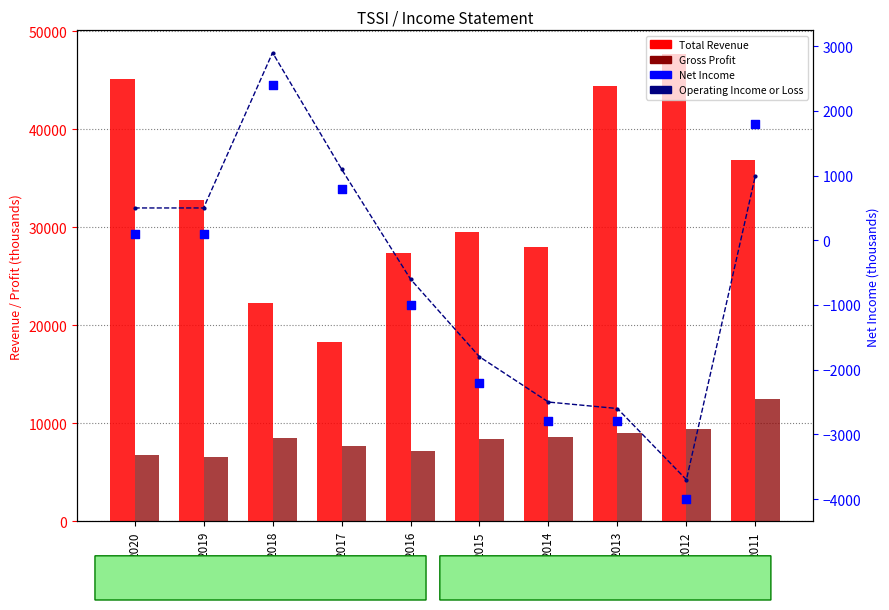

At how many categories does at least one series exceed 32430?

5